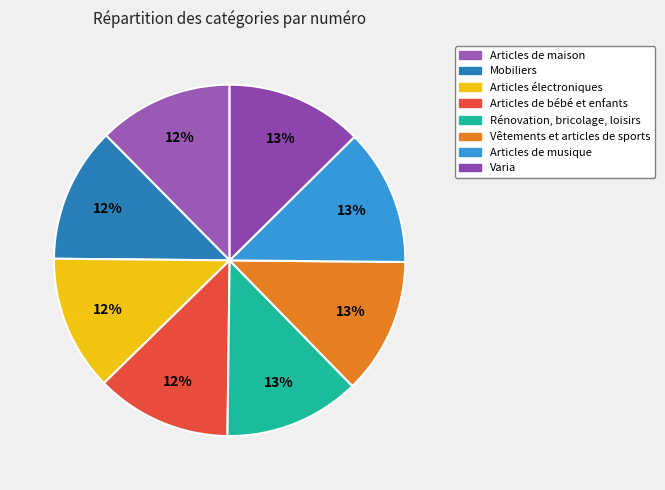

To the nearest percent, what is the average slice percentage?

12%